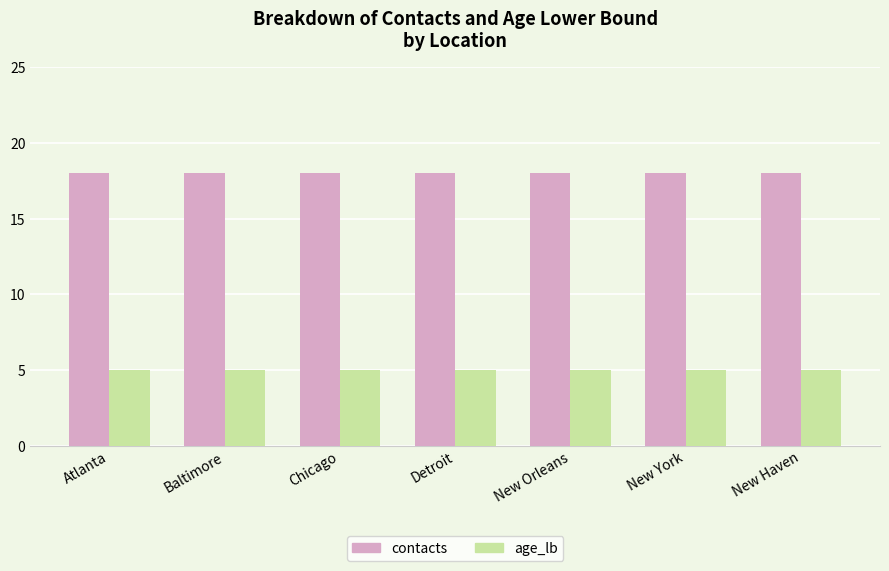

What is the greatest value displayed?

18